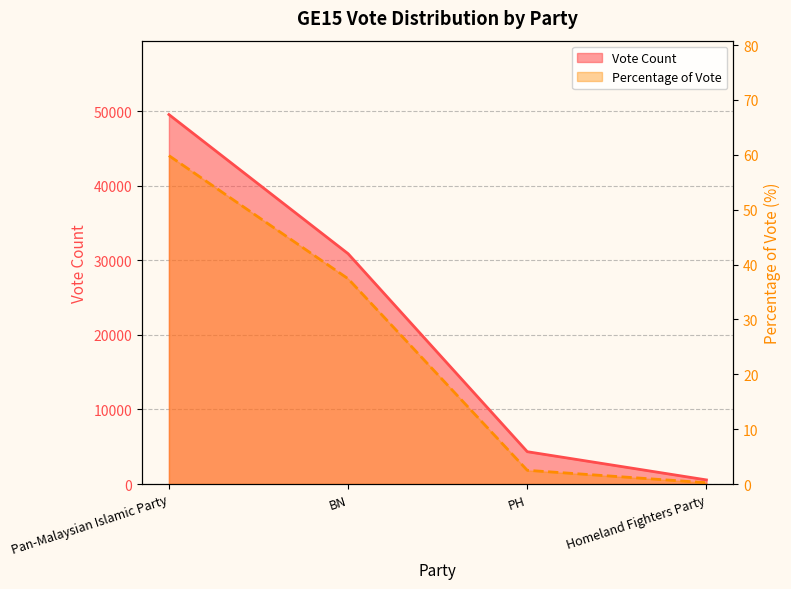

Which category has the highest value across all series?

Pan-Malaysian Islamic Party